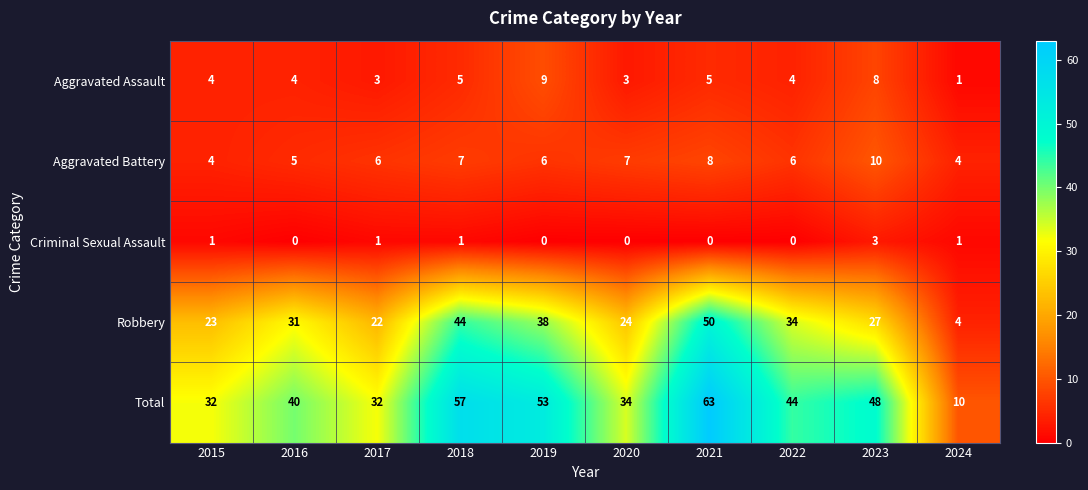

How many series are shown in this chart?

5